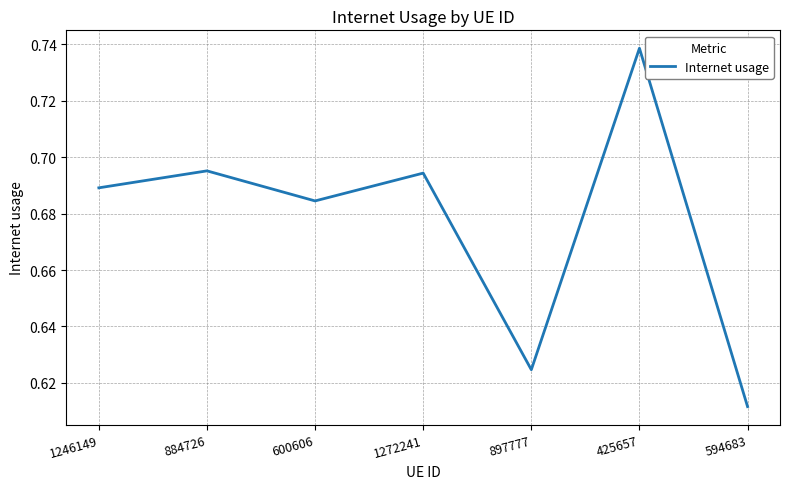

Which has a higher value, 1272241 or 1246149?

1272241